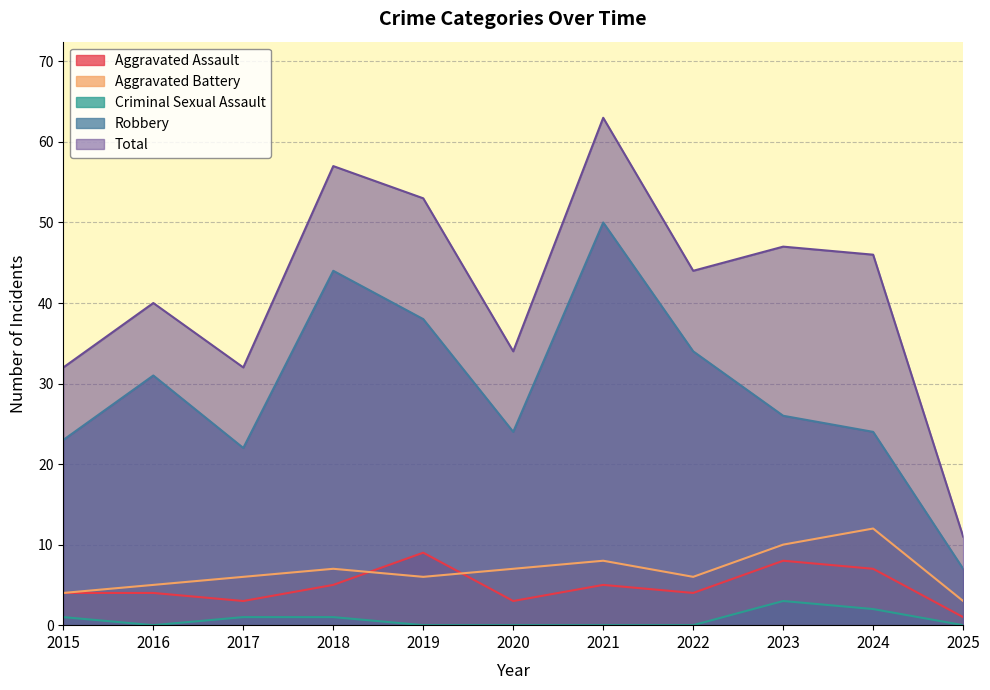

Which has a higher value, 2025 or 2015?

2015